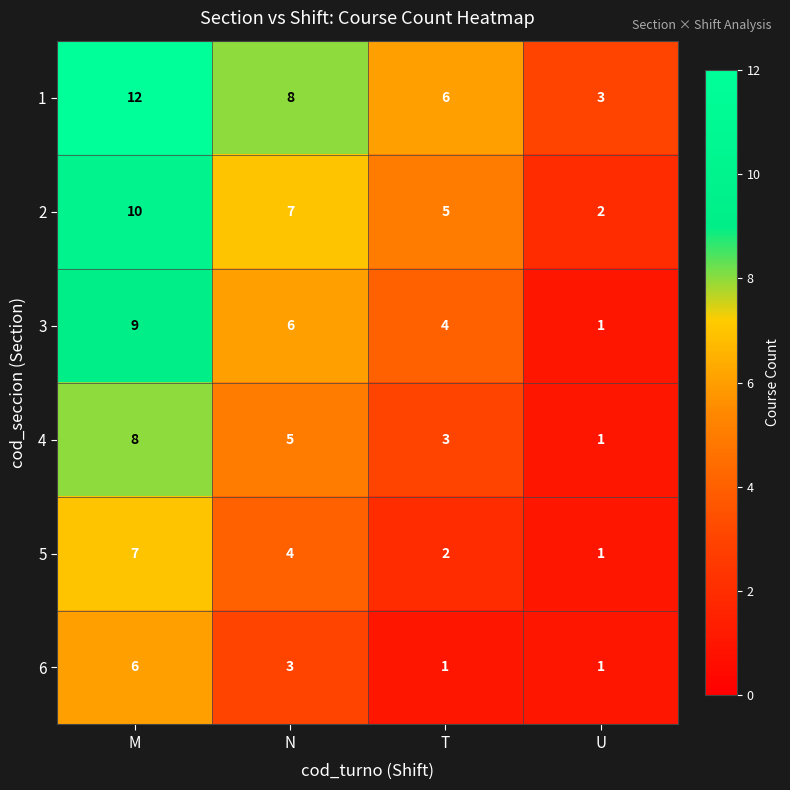

At which label is 6 closest to 3?

N